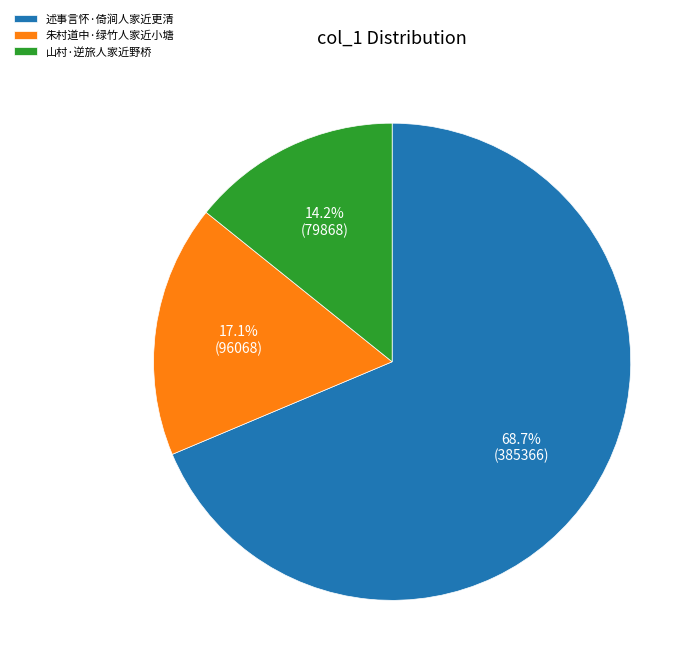

Does any single category account for the majority?

Yes